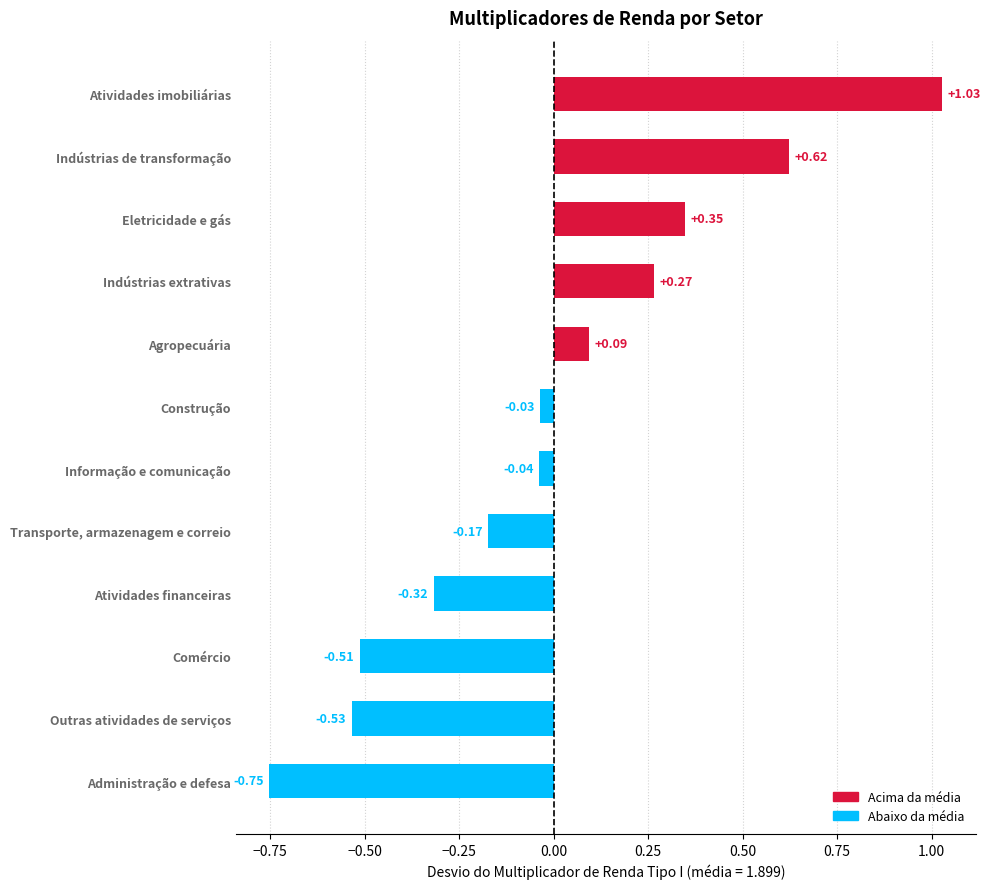

How many positive values are there?

5